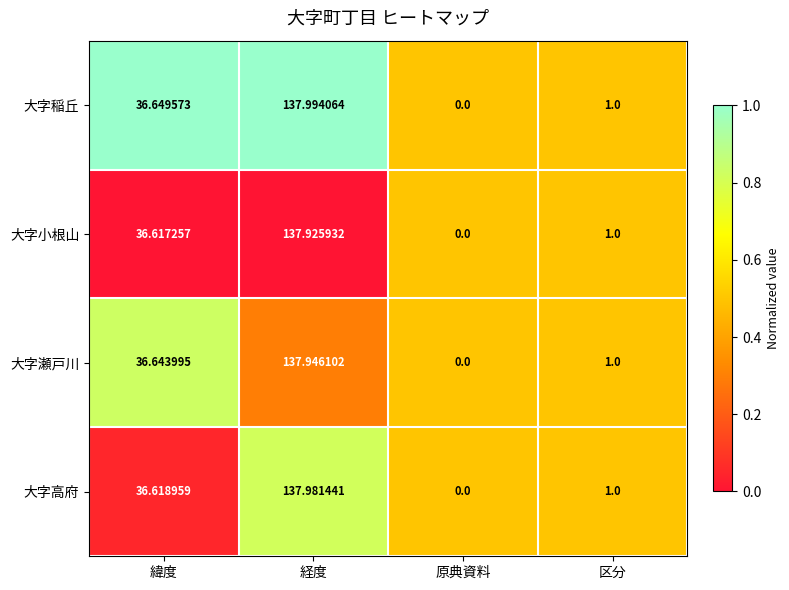

What is the total value across all series at 区分?

4.0